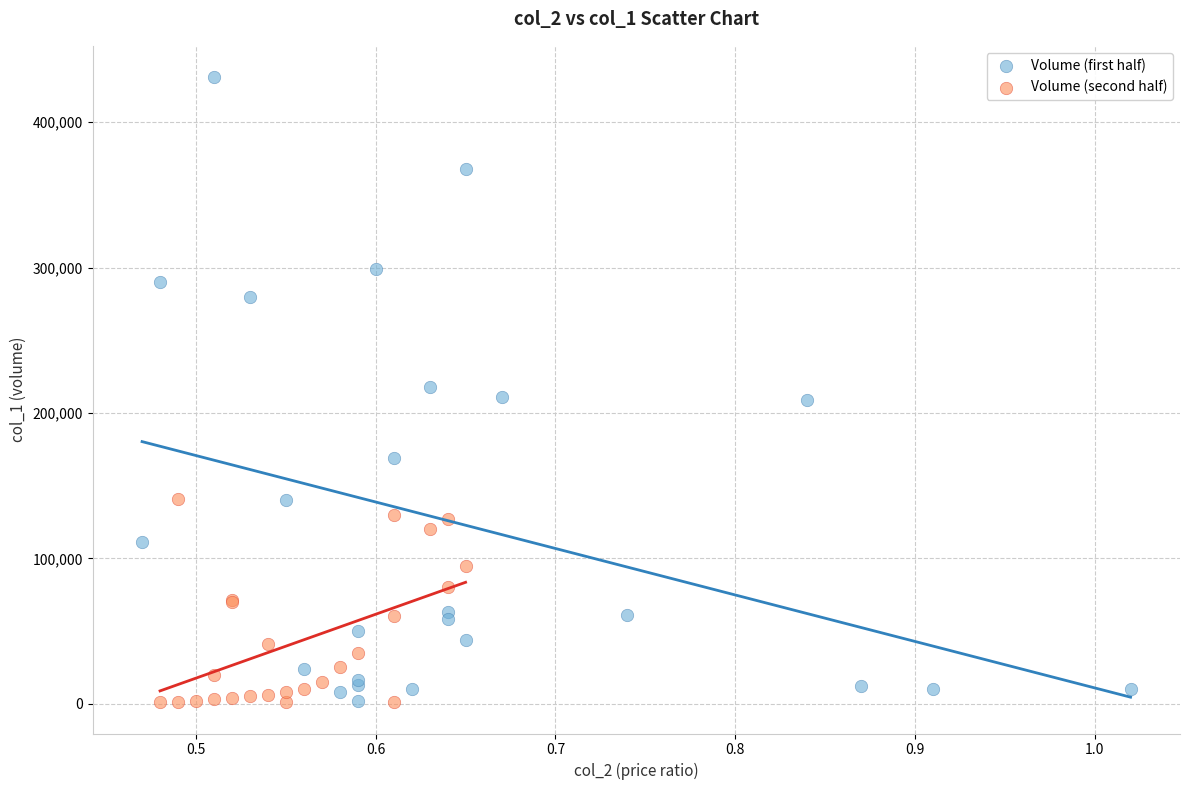

Which series contains the highest Y value?

Volume (first half)